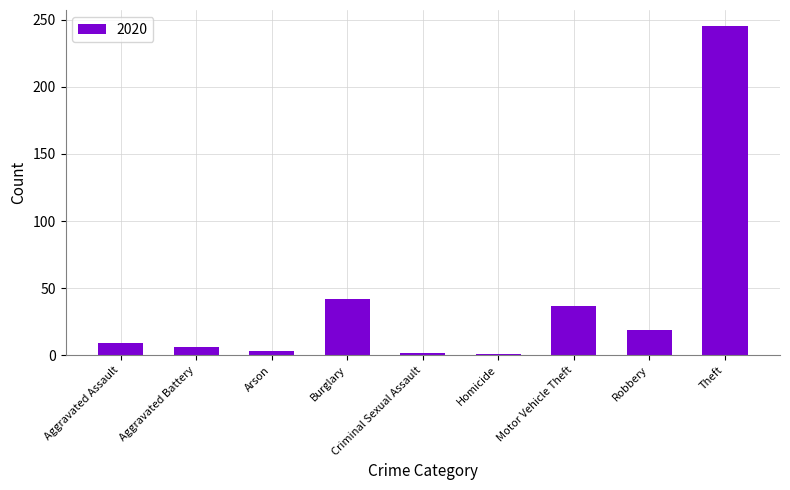

How many distinct data groups are displayed?

1